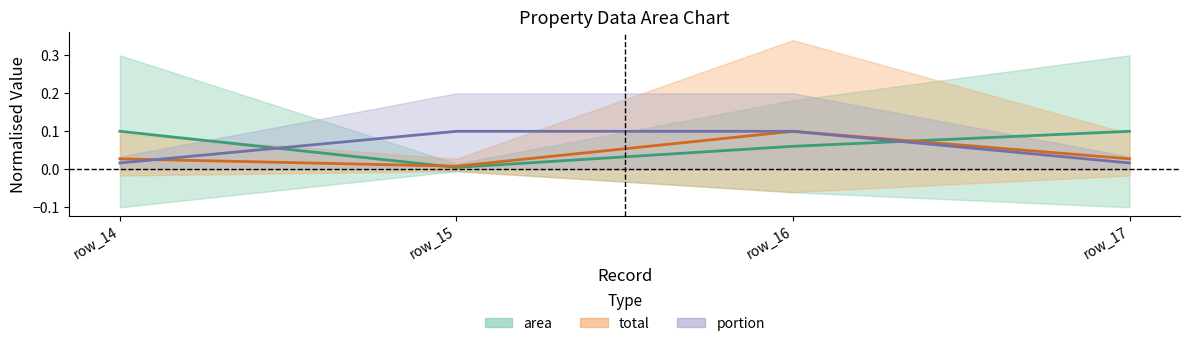

Rank the series by their average value, from lowest to highest.

total, portion, area